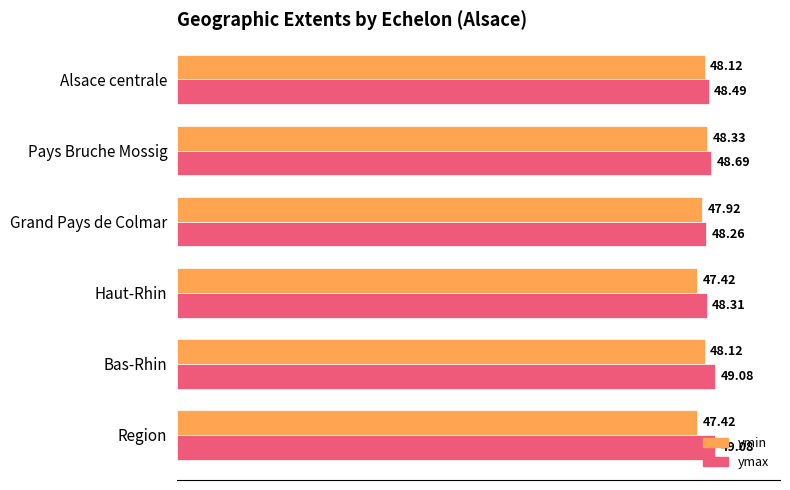

What are all the series names shown in the legend?

ymin, ymax